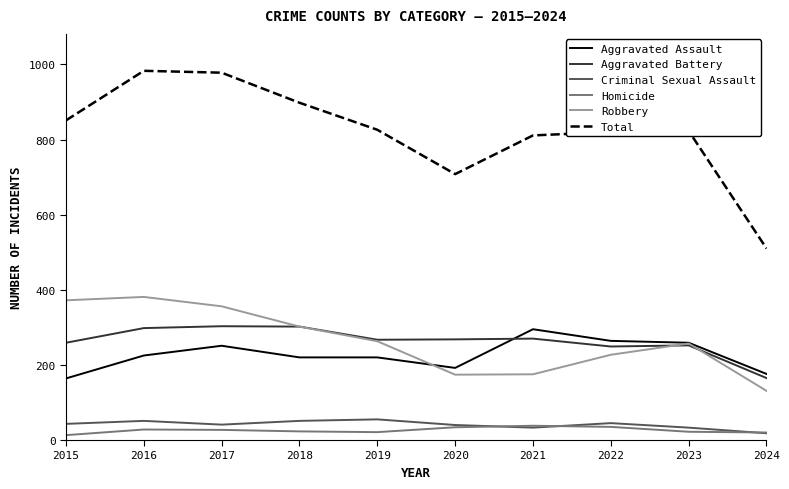

How many lines are shown in the chart?

6